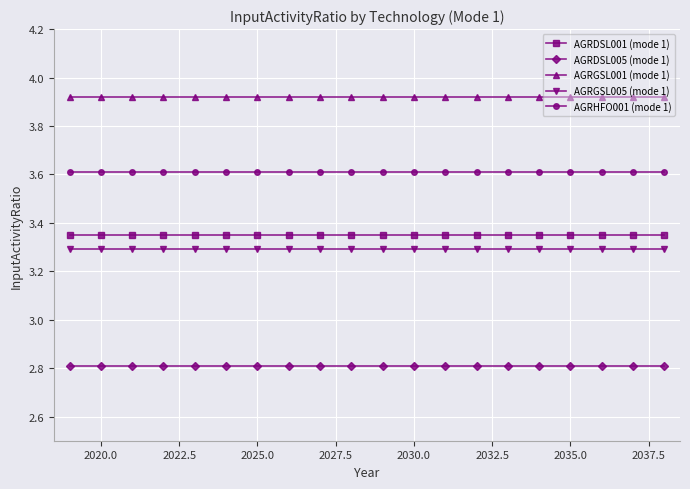

Which series has the largest total across all categories?

AGRGSL001 (mode 1)